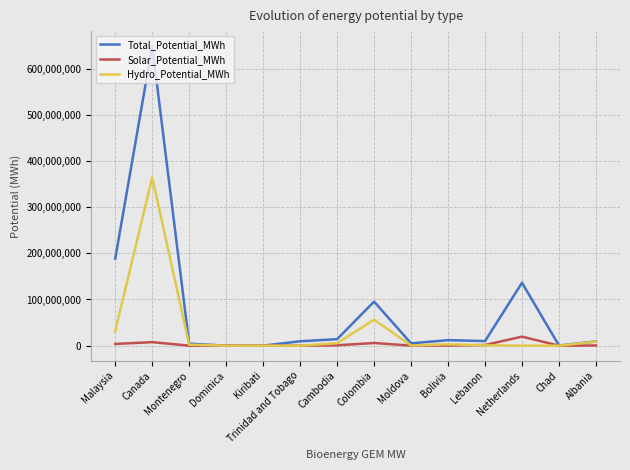

Between Netherlands and Chad, which series saw the biggest shift?

Total_Potential_MWh